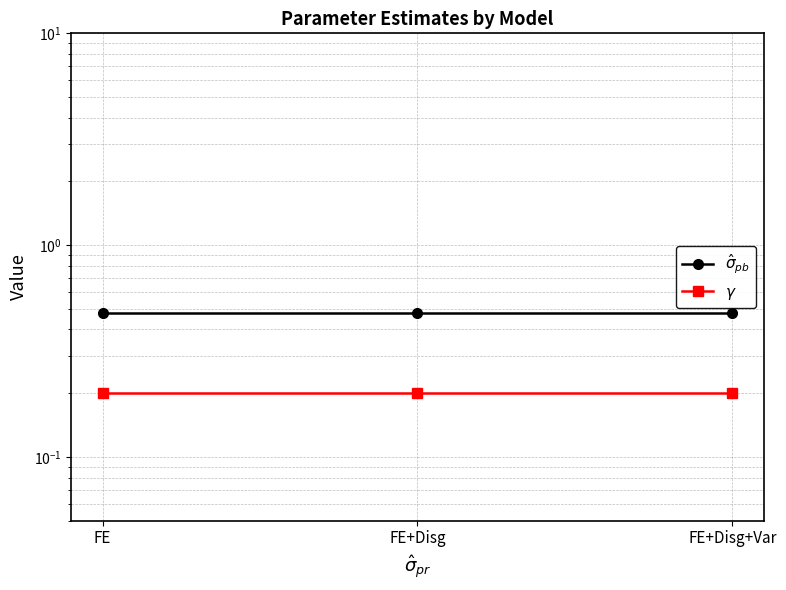

What is the average value of the $\hat\sigma_{pb}$ series?

0.5